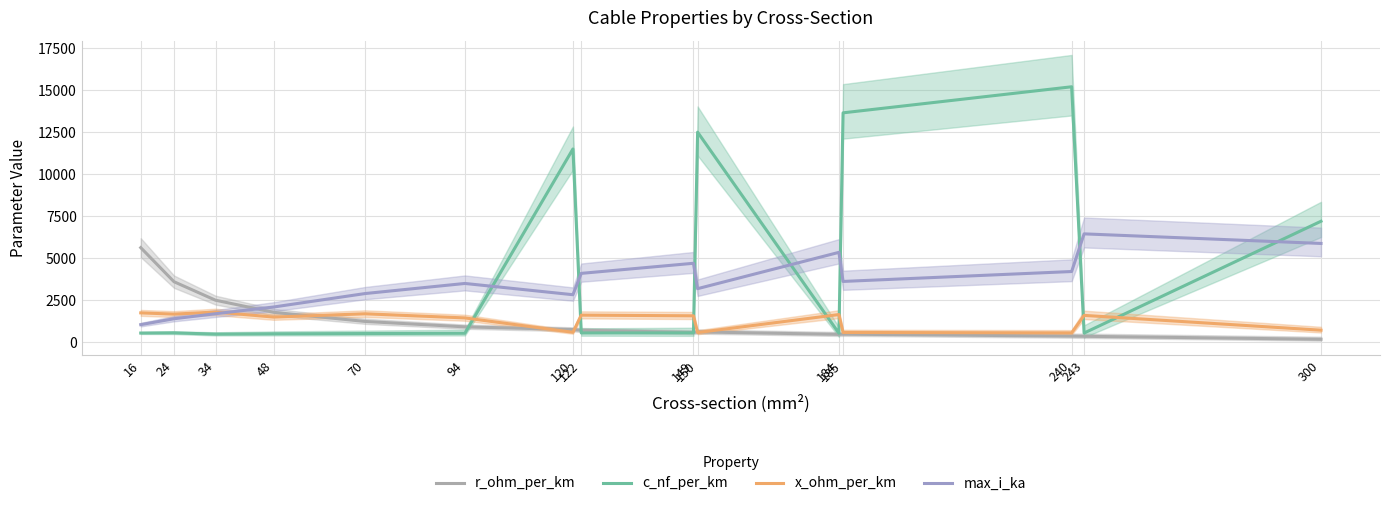

What is the total value across all series at 48?

5886.7